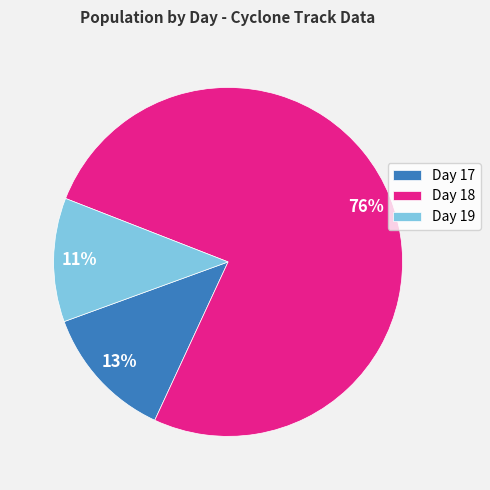

Which slice is the largest?

Day 18